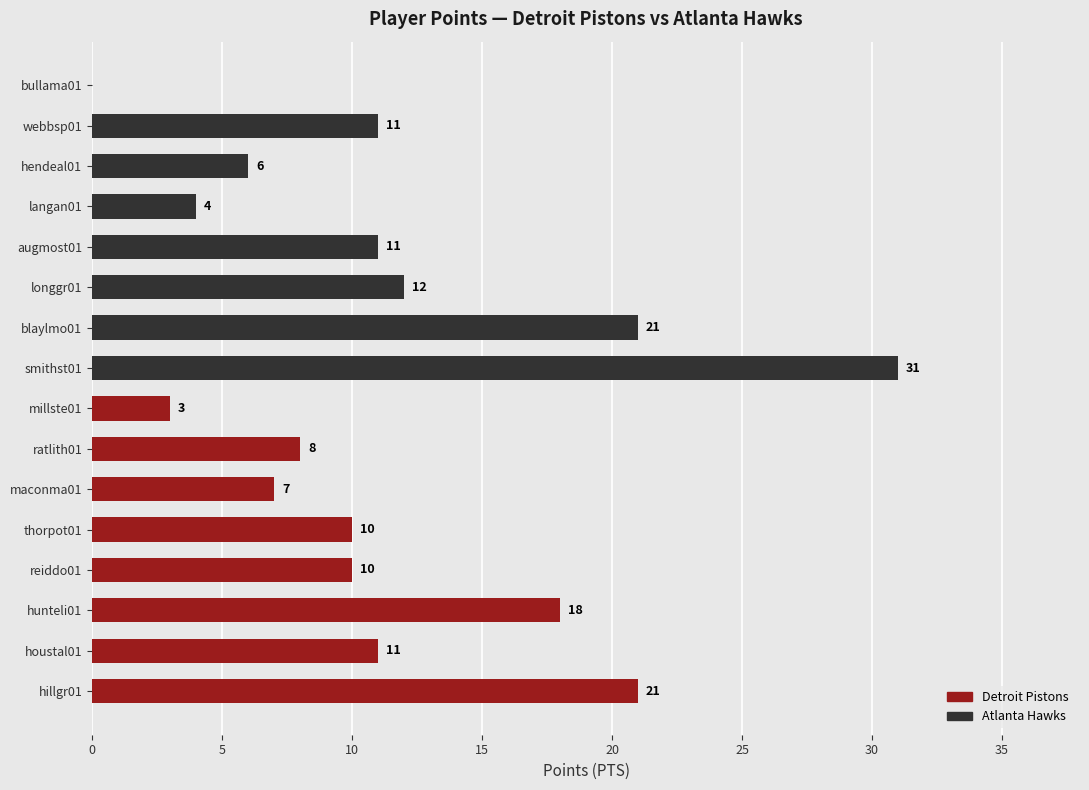

True or false: the data shows 17 at longgr01.

False